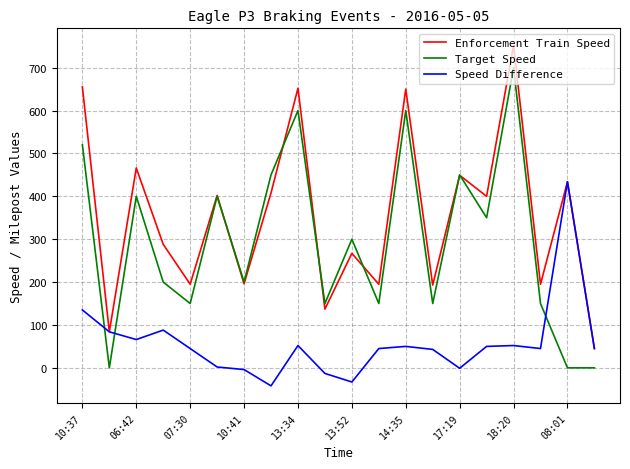

Rank the series by their average value, from highest to lowest.

Enforcement Train Speed, Target Speed, Speed Difference